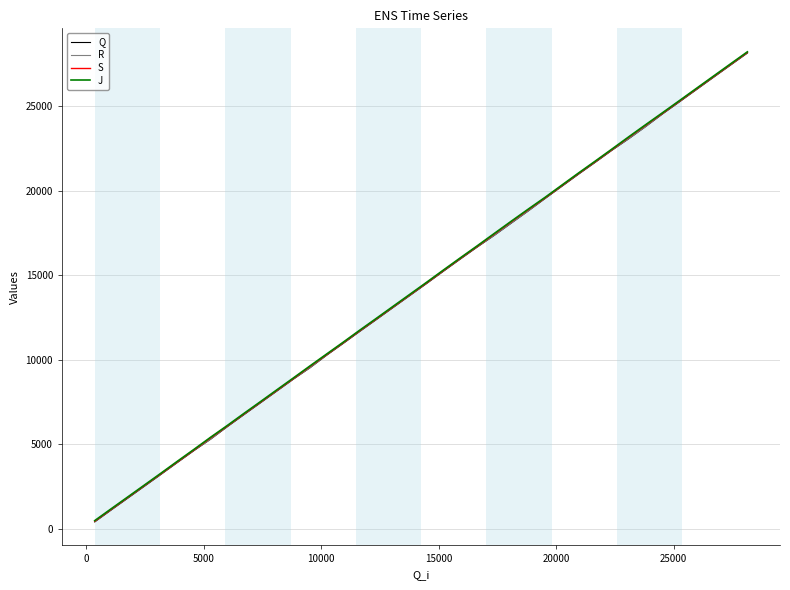

What is the maximum value for S?

28200